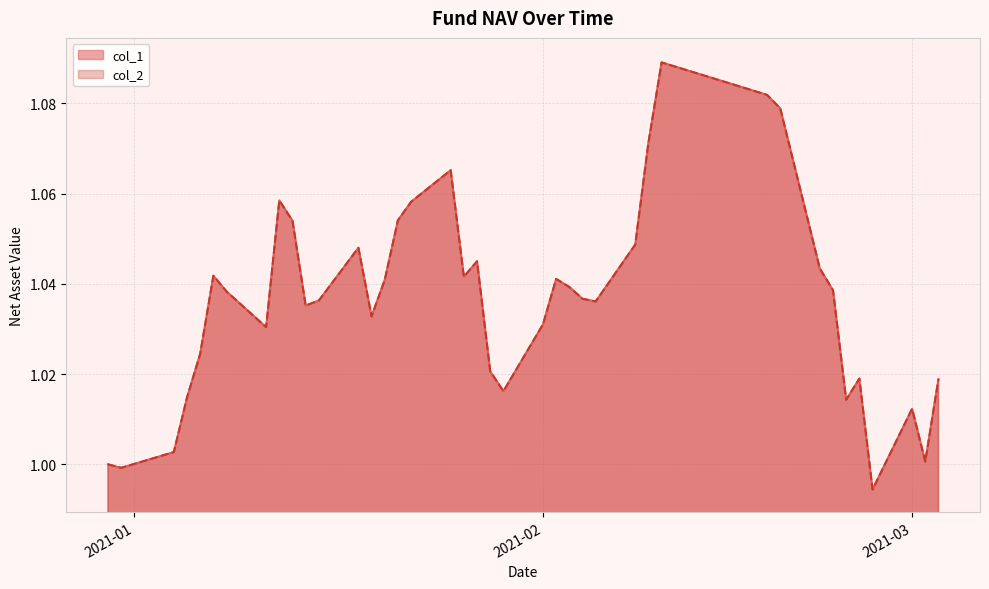

How many lines are shown in the chart?

2